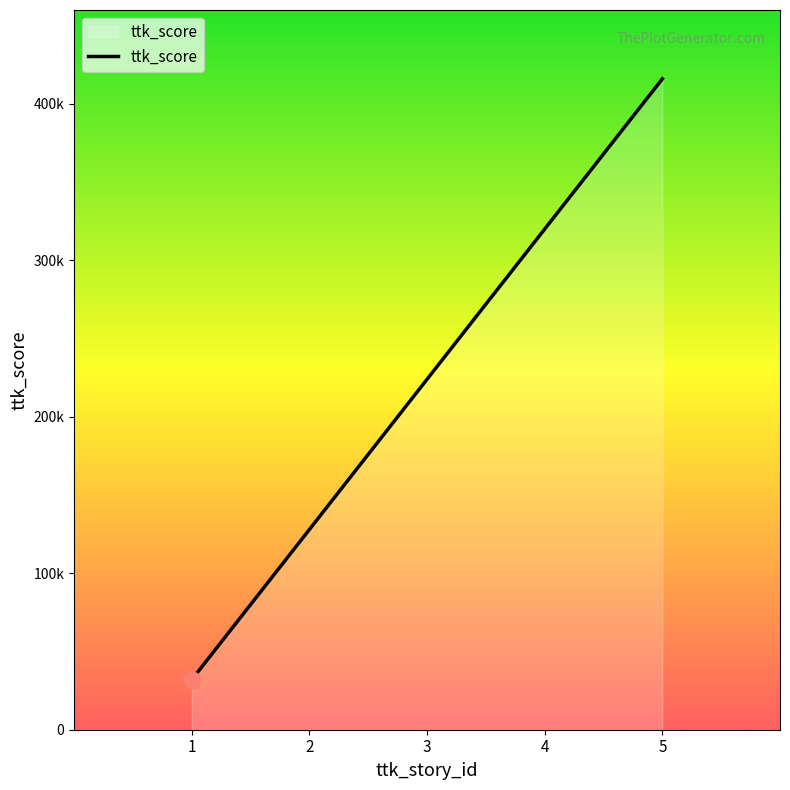

The value at 2 is 128000. True or false?

True